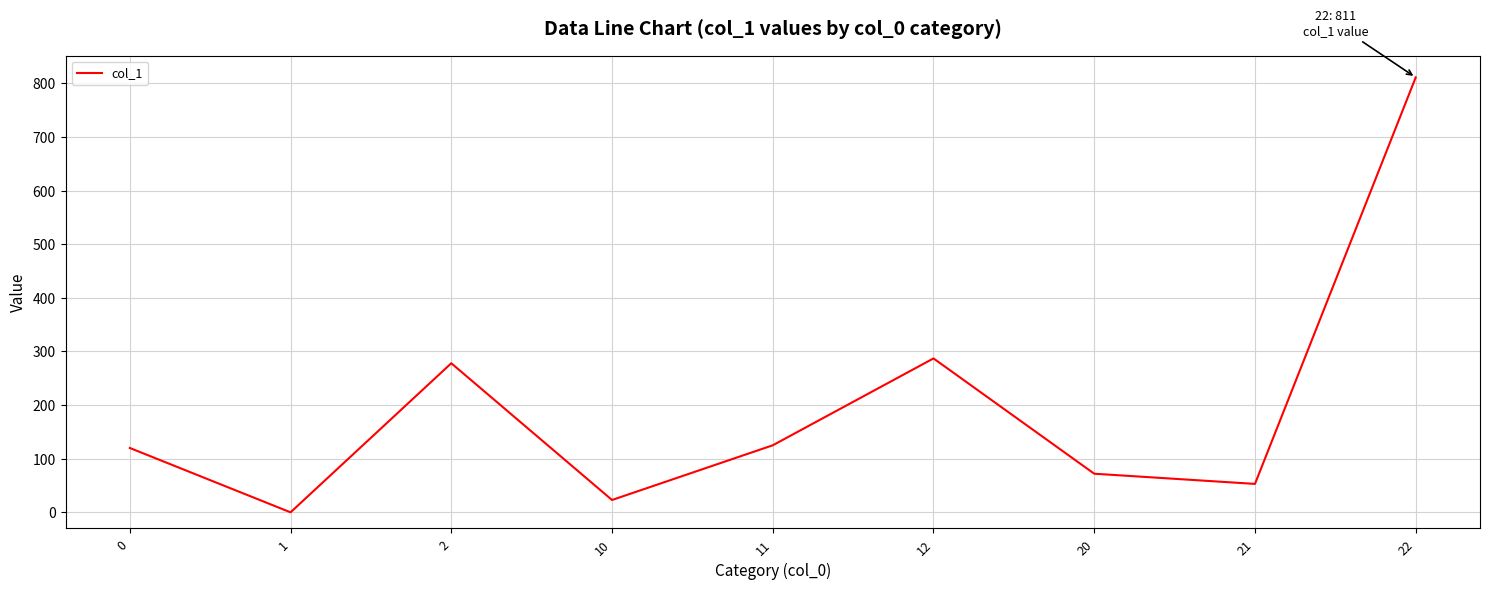

At which label is the value closest to 405?

12